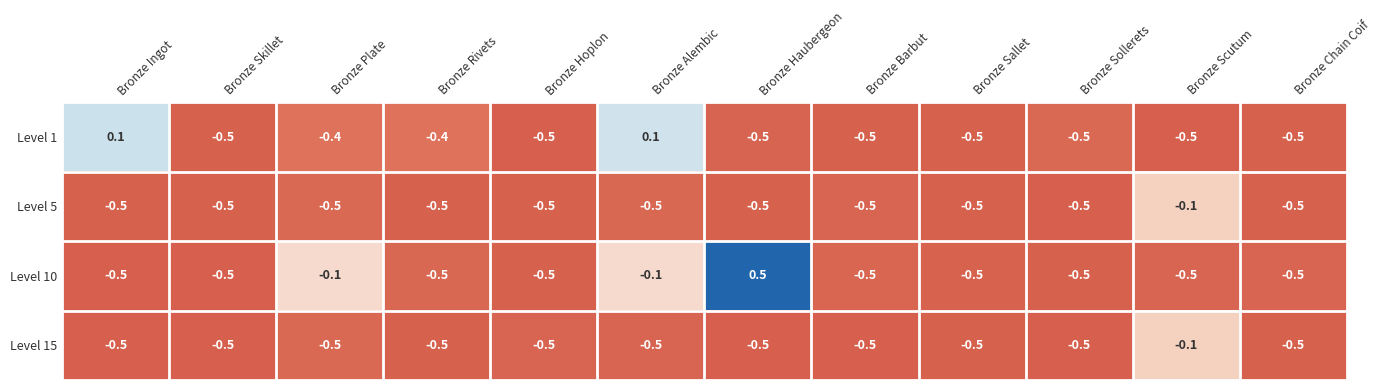

Which category has the highest value in the Level 15 series?

Bronze Scutum